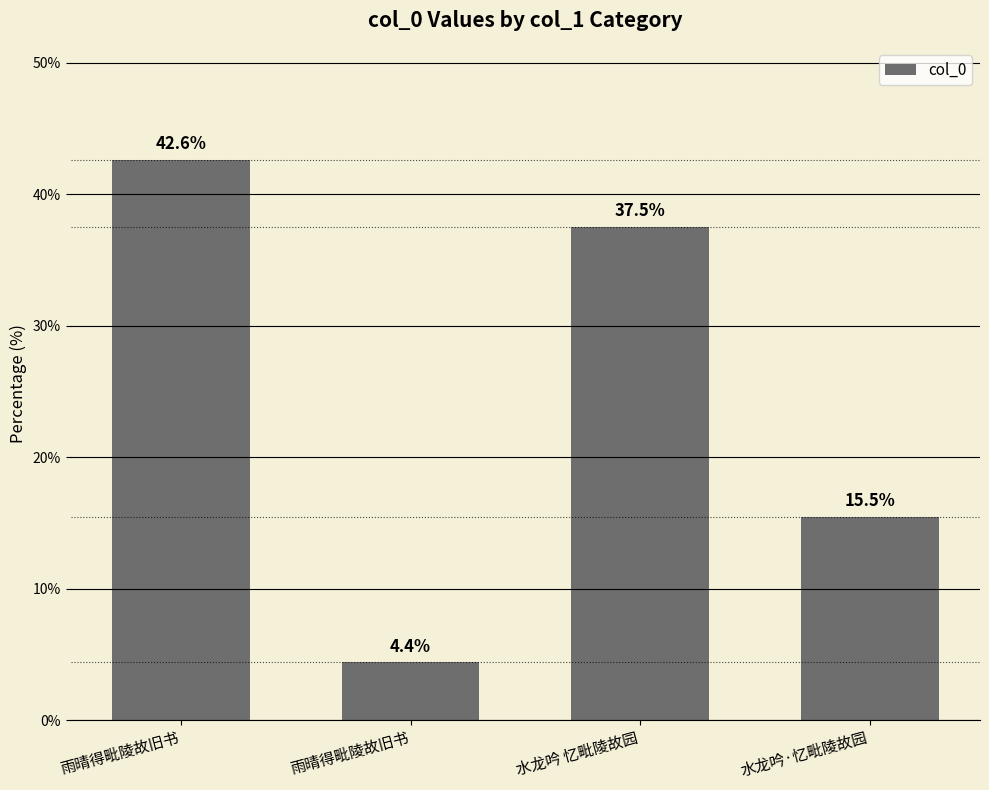

True or false: the data shows 55.9 at 水龙吟 忆毗陵故园.

False